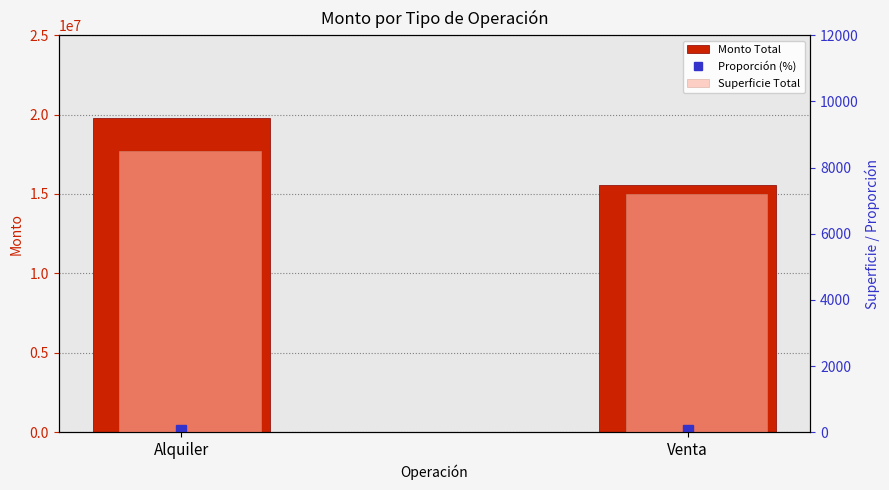

At which label is Monto Total closest to 17672898?

Alquiler